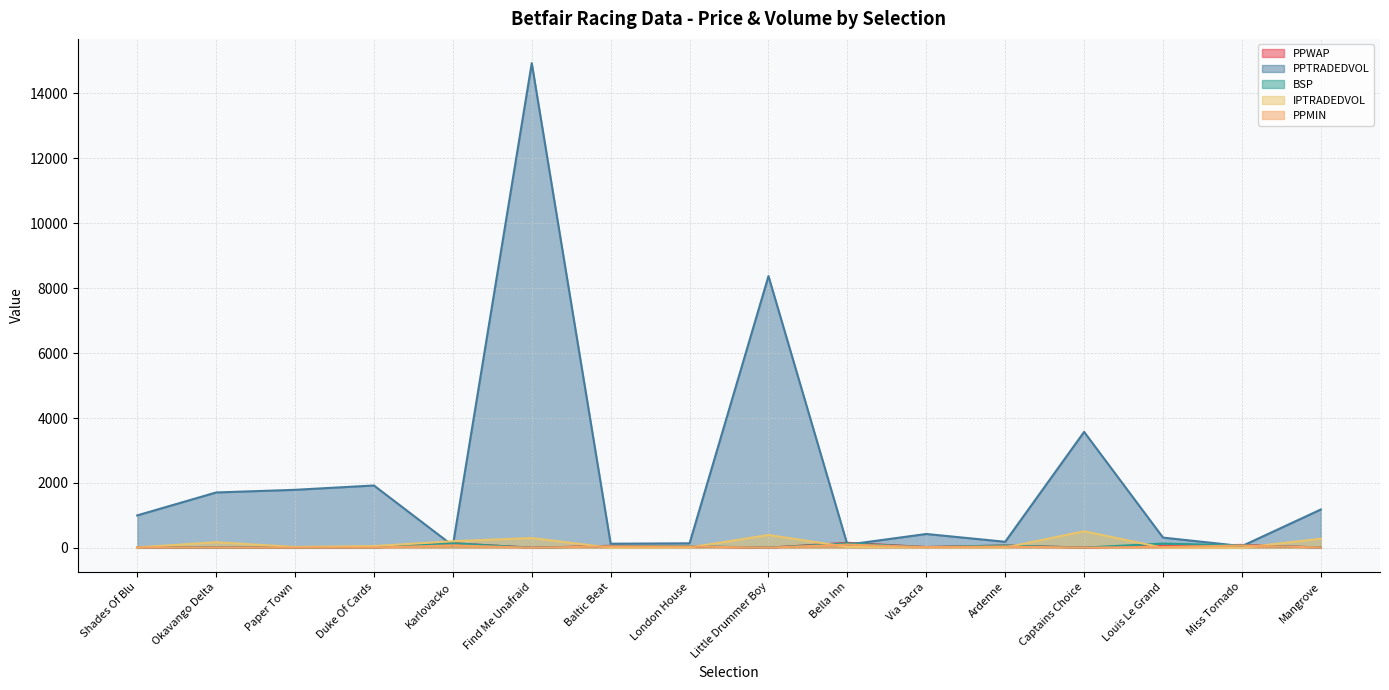

What is the smallest value displayed?

2.0